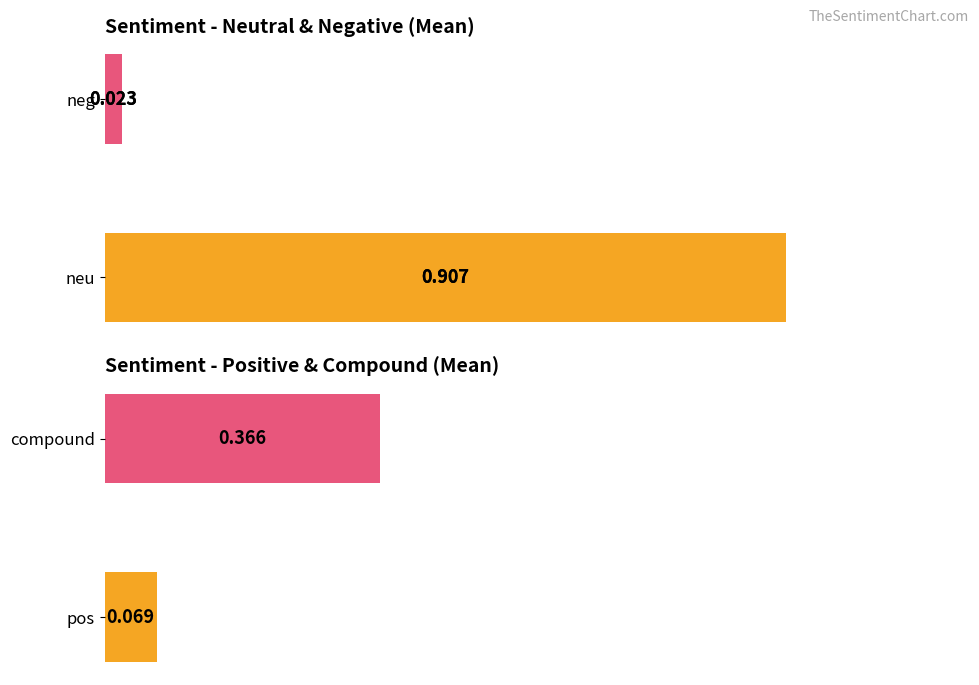

At 80, list the series in order from largest to smallest.

neu, compound, pos, neg